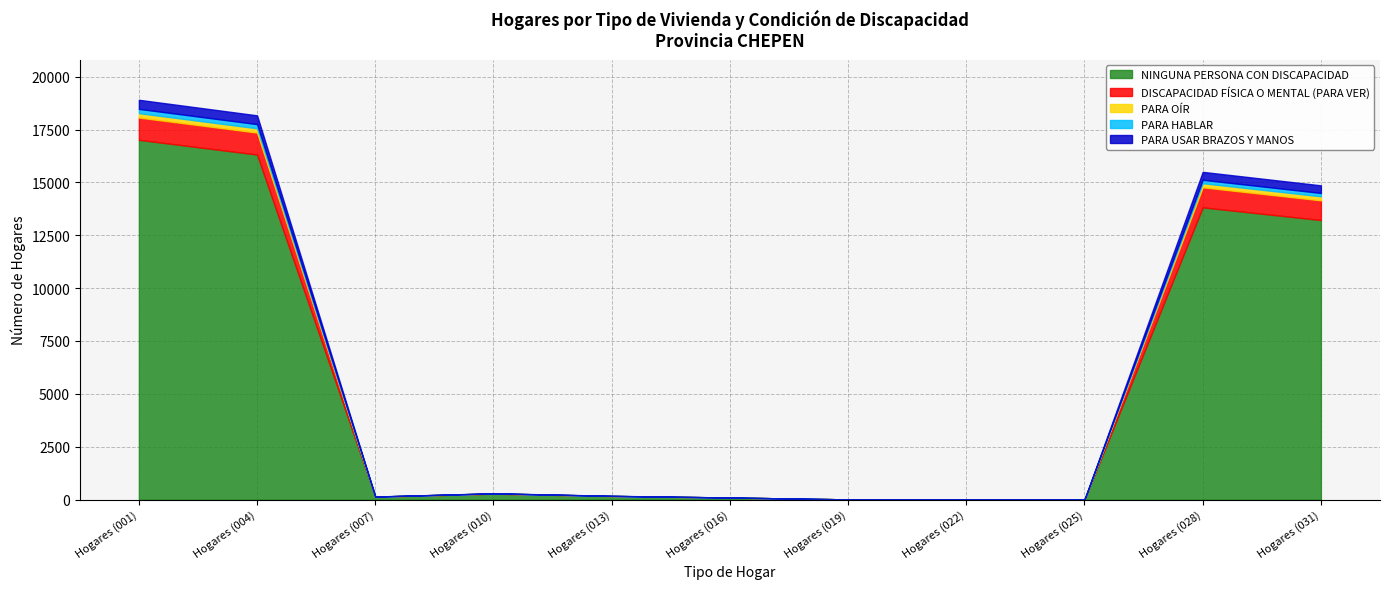

At which label does NINGUNA PERSONA CON DISCAPACIDAD reach its peak?

Hogares (001)